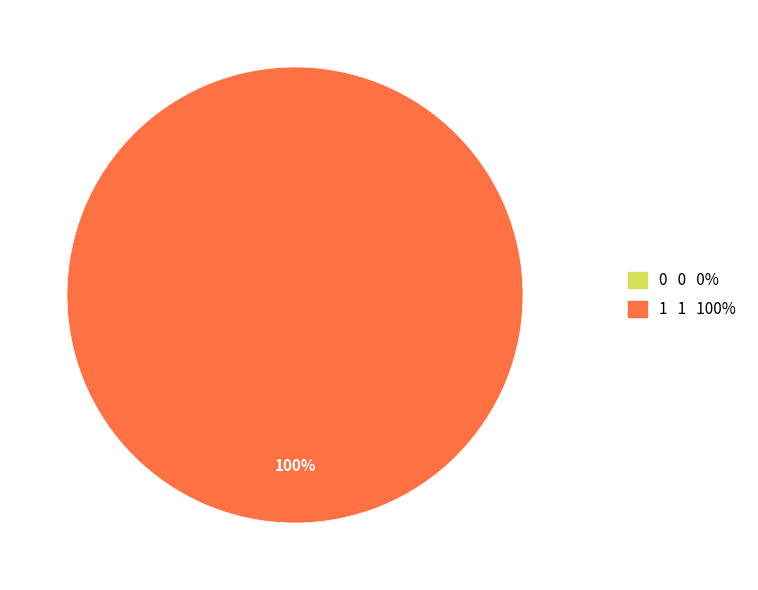

Combined, what portion of the pie is 0 and 1?

100.0%